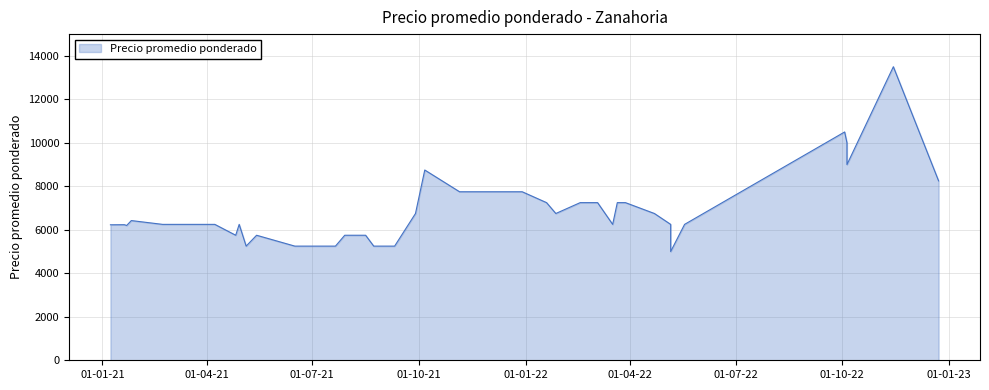

How many interior local peaks (higher than both neighbors) does the data have?

12